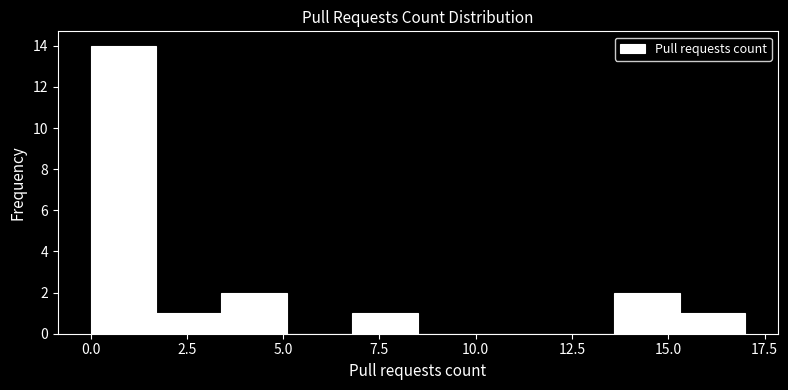

Around what value on the x-axis is the tallest bar? Give the approximate position of its centre, as read against the axis.

1.0